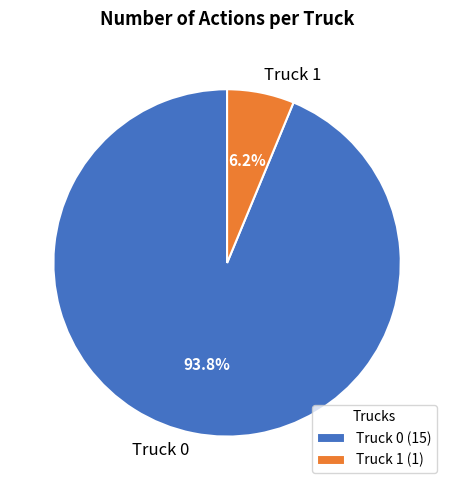

What percentage is the Truck 0 slice, to the nearest percent?

94%